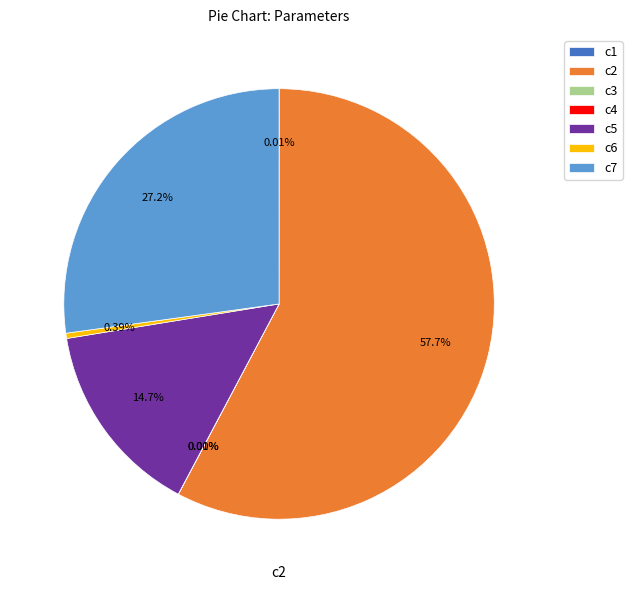

Is it true that c6 is 11% of the pie?

False